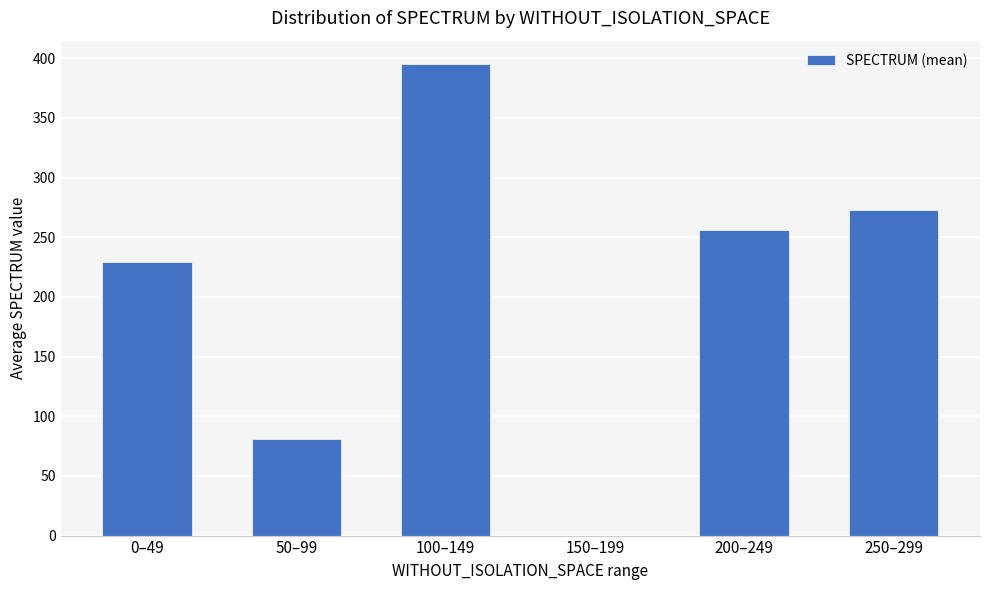

Are the bars horizontal?

No